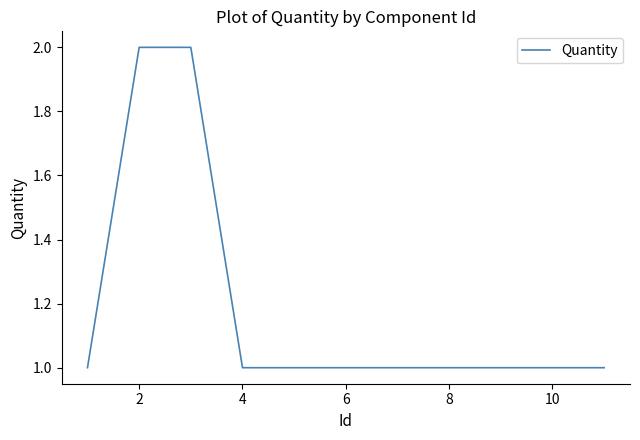

Reading left to right, extract all data points from this chart.

1	2	2	1	1	1	1	1	1	1	1